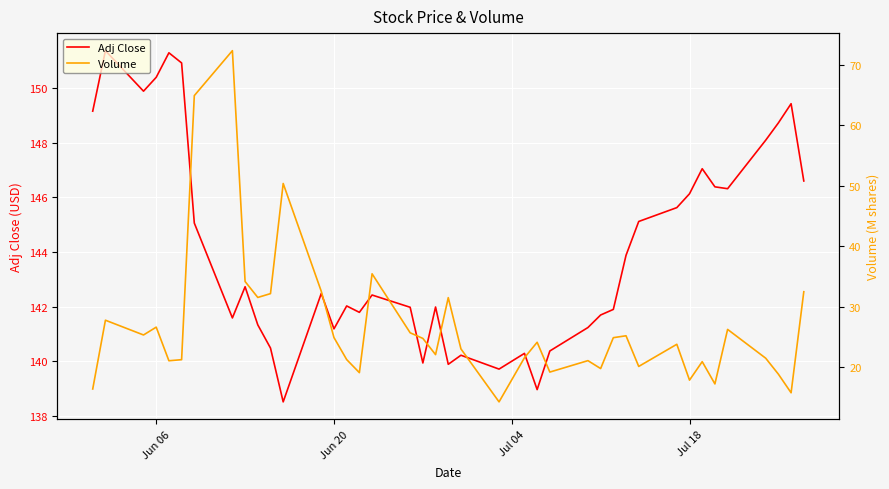

Is it true that Adj Close equals 150.4 at Jun 06?

True